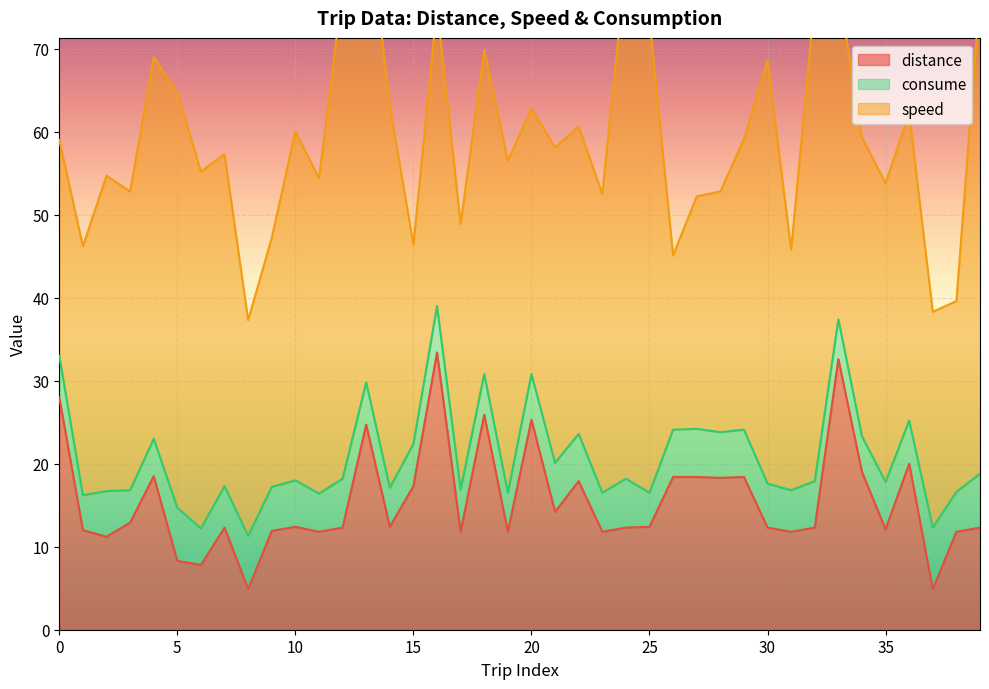

Is it true that distance equals 28.0 at 0?

True